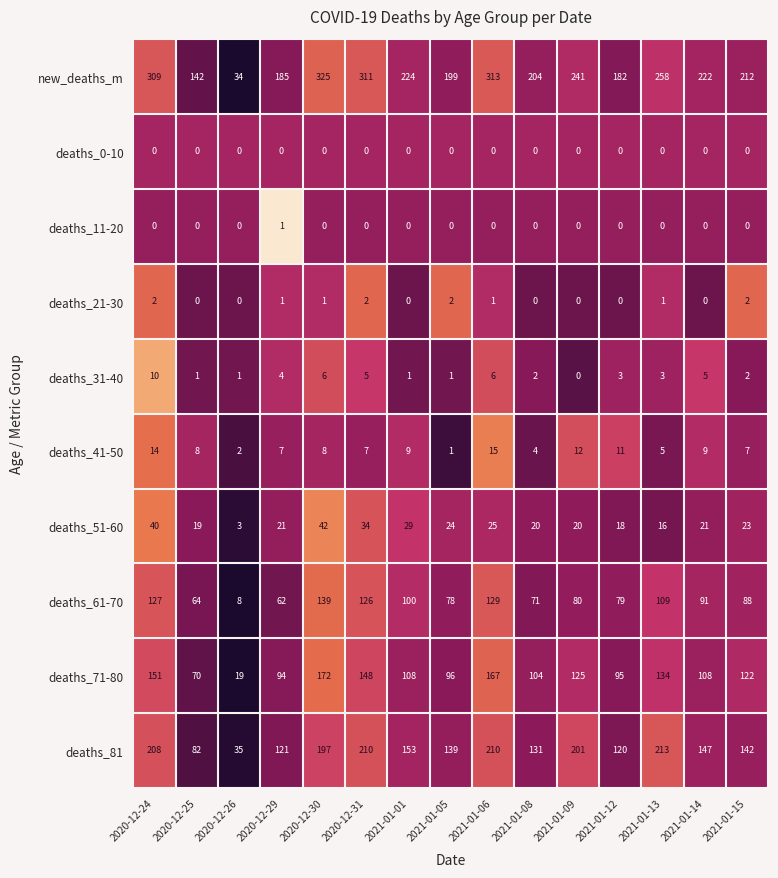

What is the difference between the highest and lowest values at 2020-12-30?

325